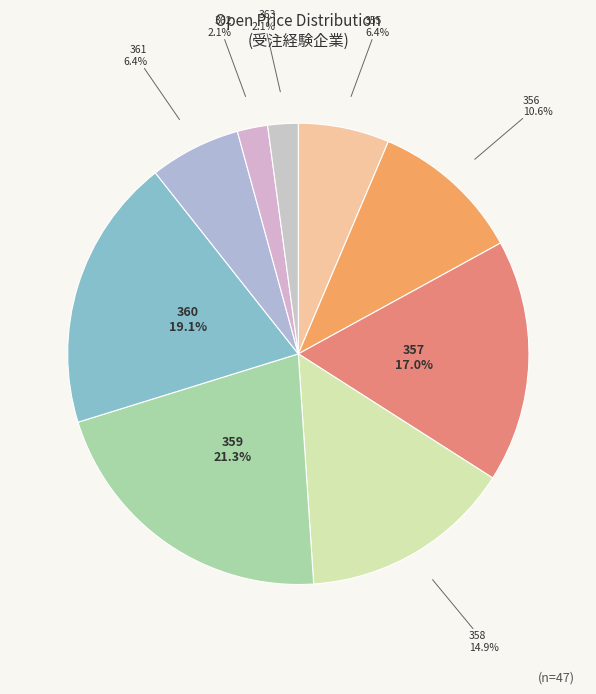

Combined, what portion of the pie is 363 and 359?

23.4%